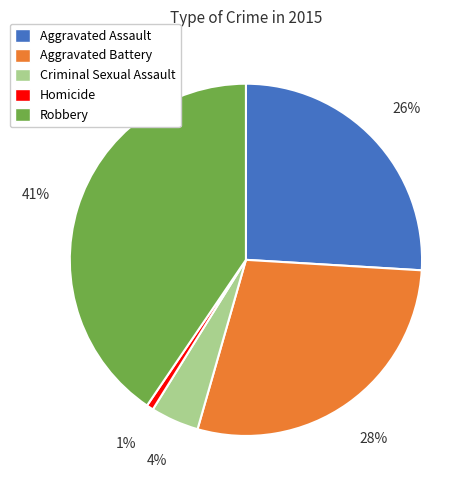

To the nearest percent, what is the average slice percentage?

20%